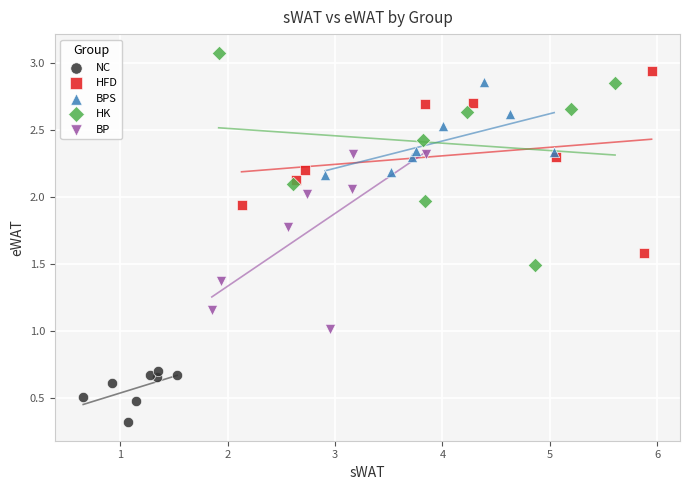

Which series has the widest spread of Y values?

HK